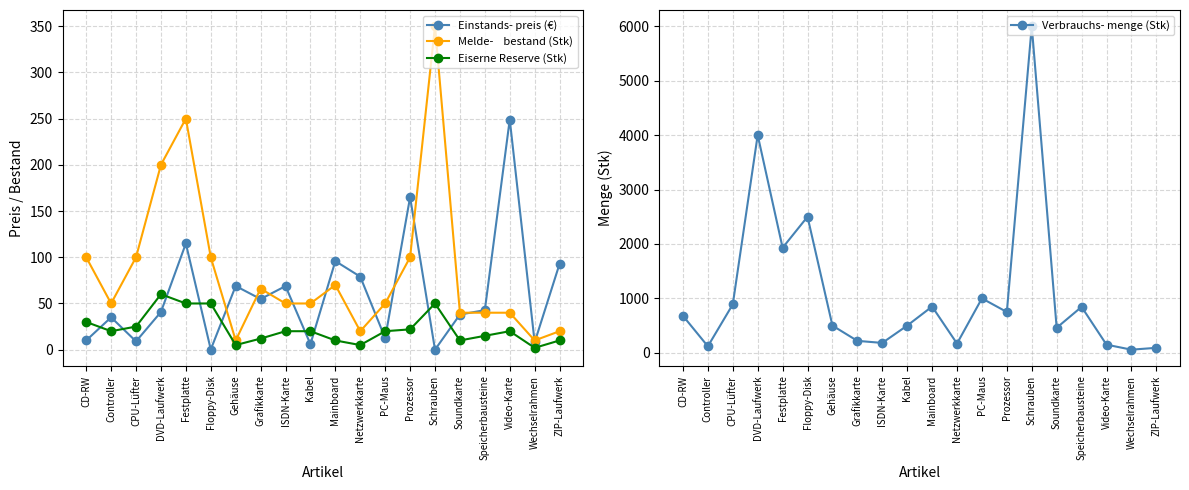

What is the sum of all Melde-    bestand (Stk) values?

1716.0